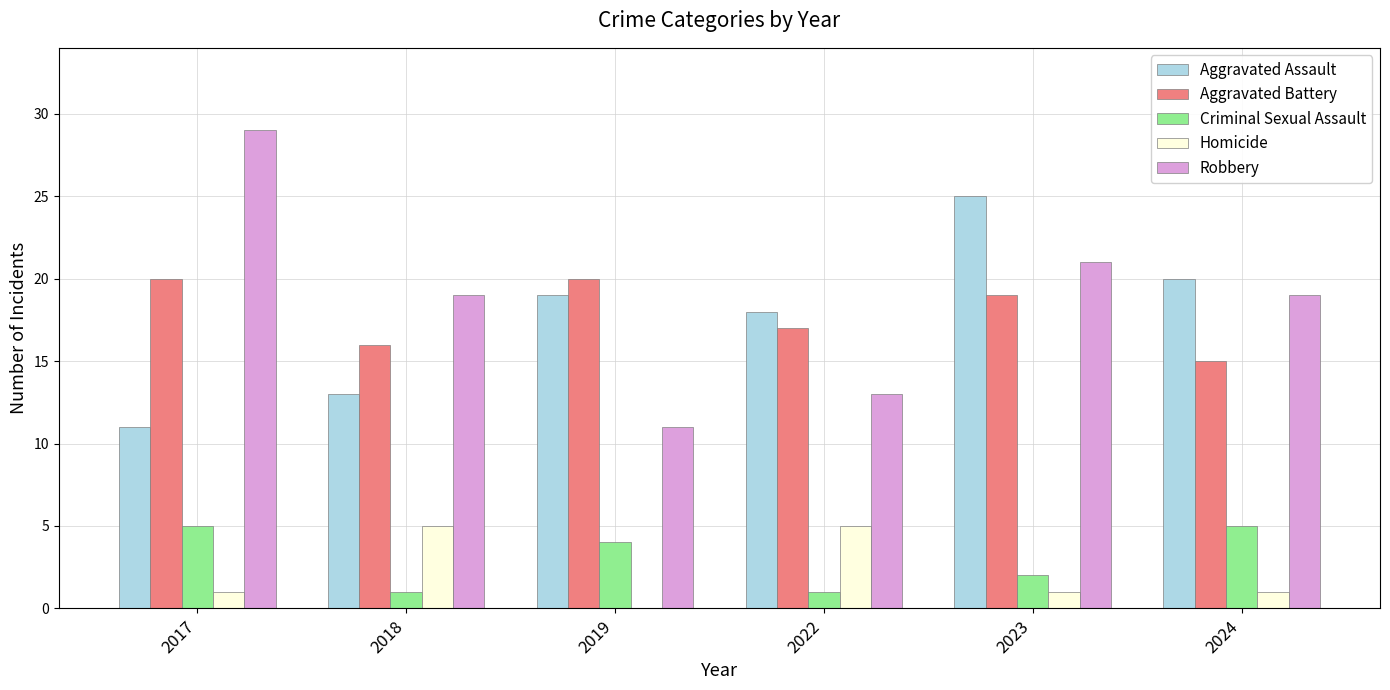

What is the sum of all Homicide values?

13